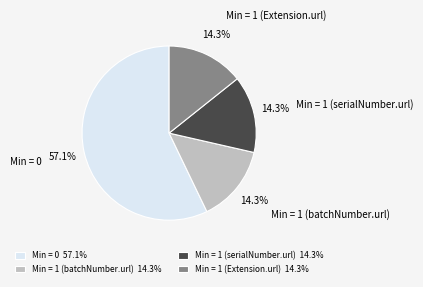

Count the number of slices in the pie.

4